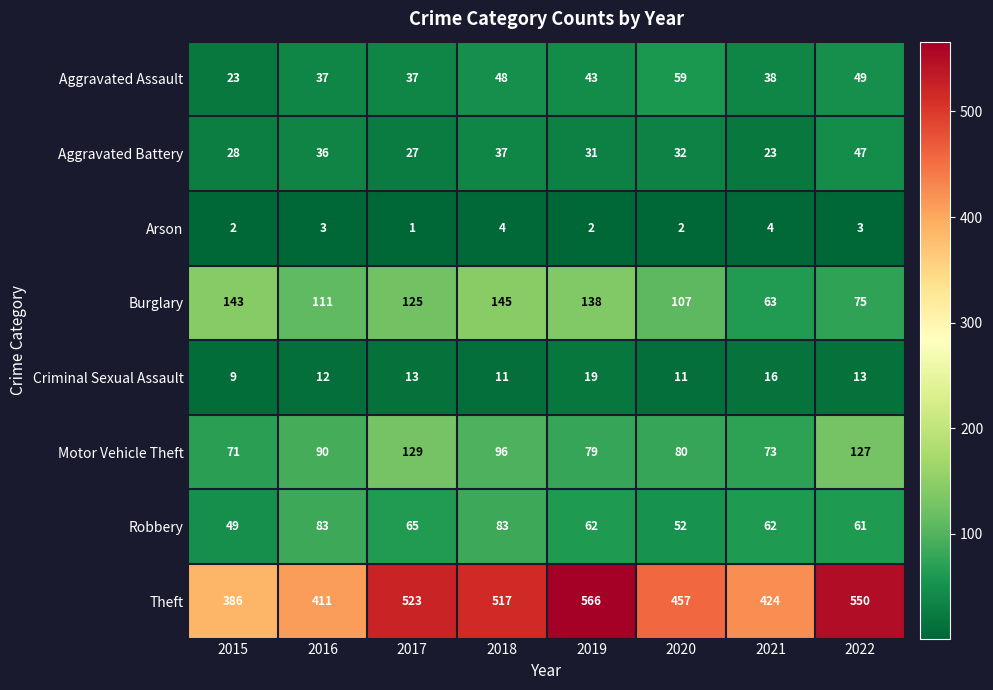

Rank the series at 2020 from highest to lowest value.

Theft, Burglary, Motor Vehicle Theft, Aggravated Assault, Robbery, Aggravated Battery, Criminal Sexual Assault, Arson